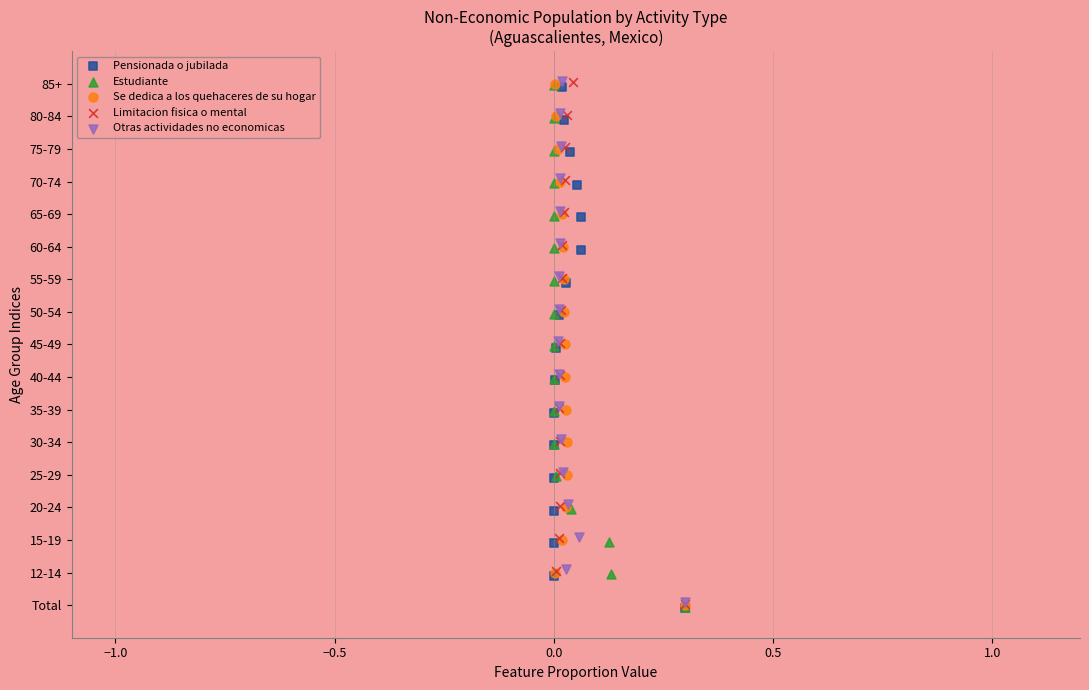

What are all the series names shown in the legend?

Pensionada o jubilada, Estudiante, Se dedica a los quehaceres de su hogar, Limitacion fisica o mental, Otras actividades no economicas